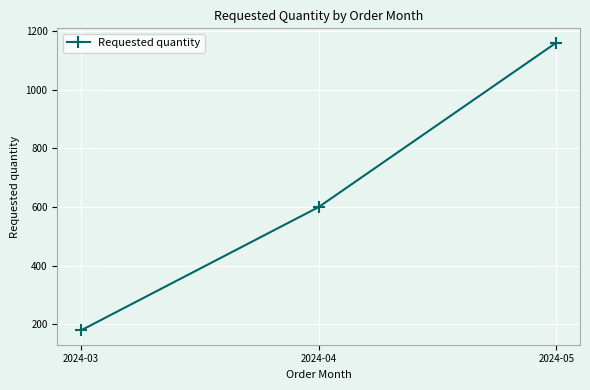

Reading right to left, what are all the values shown in this chart?

2024-05=1160	2024-04=600	2024-03=180